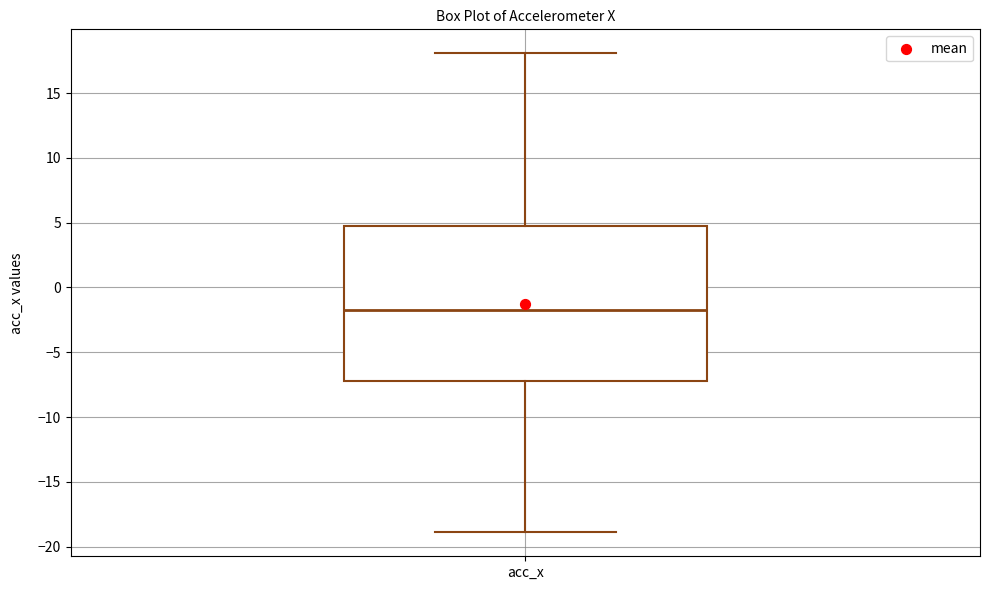

Read this box plot against the y-axis: the position of the median line, the range covered by the box, and the ends of both whiskers. The values are not printed on the chart, so give them approximately, as read against the axis.

median -1.5, box -7.0 to 4.5, whiskers -19.0 to 18.0